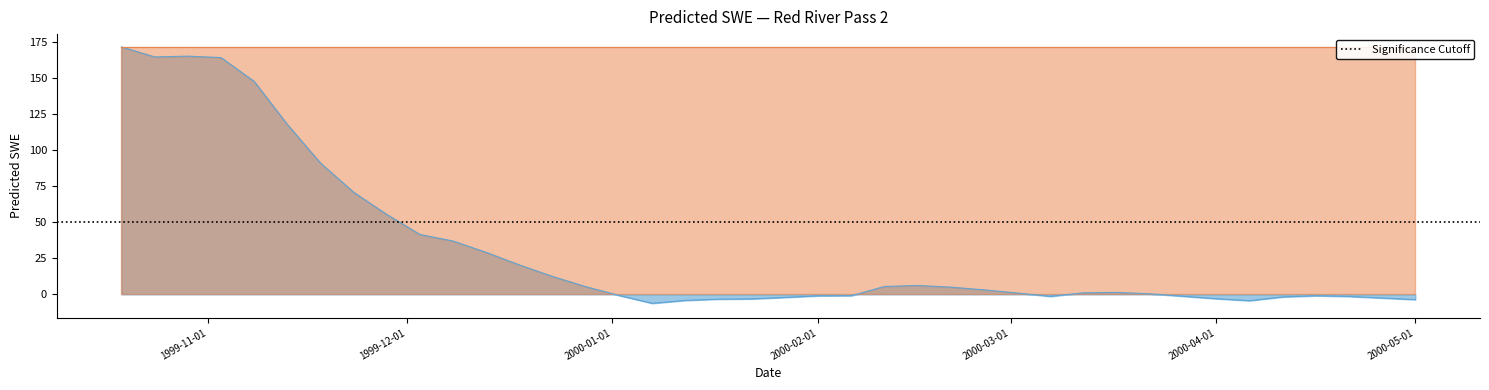

What is the value of the 22nd point from the left?

-1.0